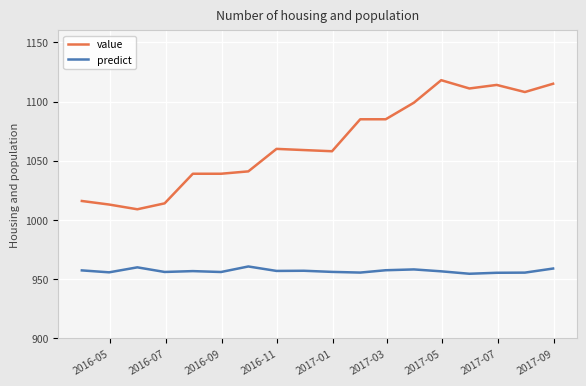

Which series has the largest range (max minus min)?

value